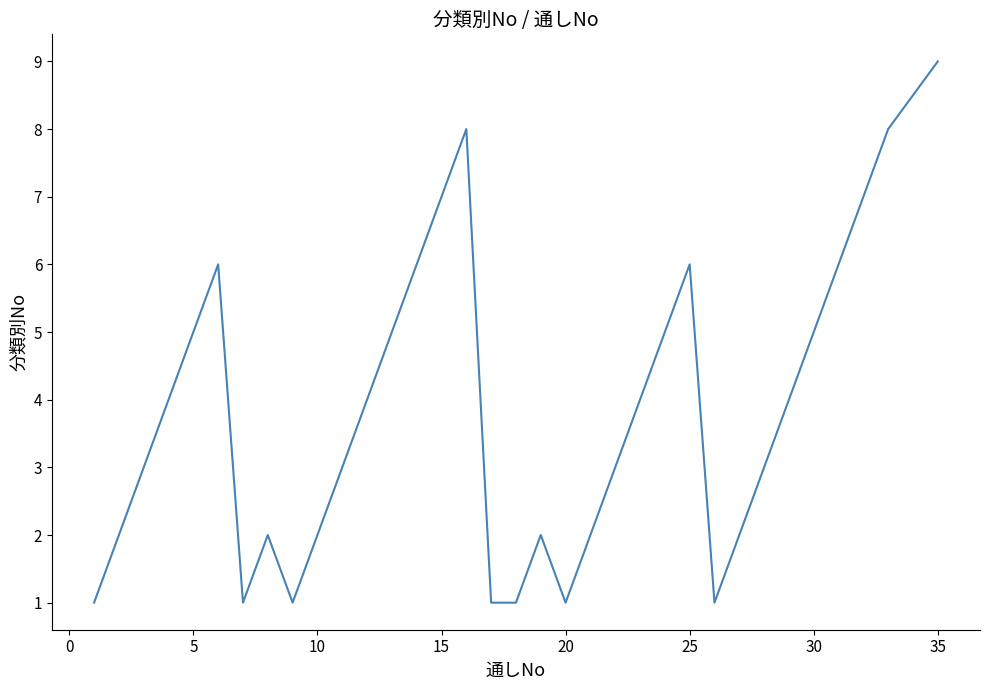

What is the maximum value shown in the chart?

9